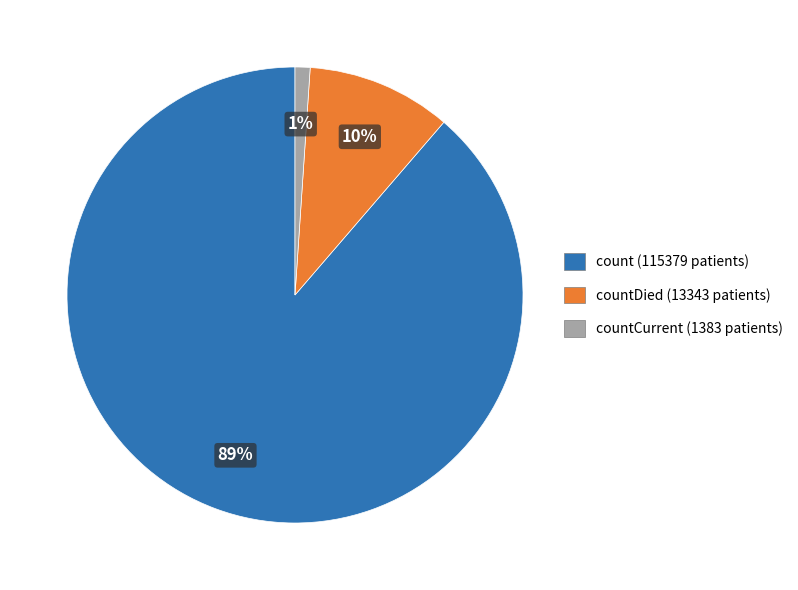

To the nearest percent, what percentage of the pie is count (115379 patients)?

89%